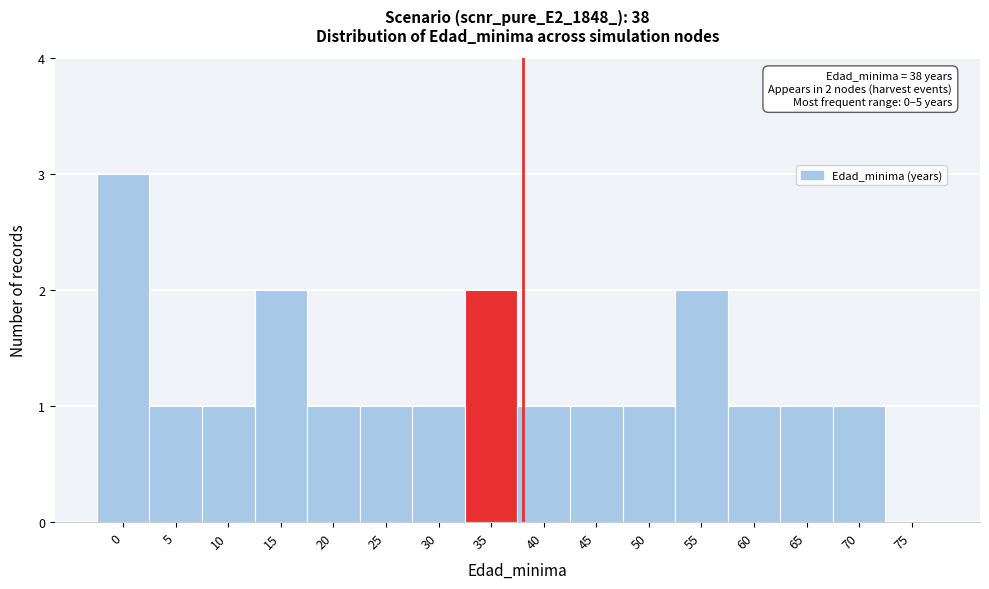

Reading left to right, transcribe all the data shown in this chart.

0=3	5=1	10=1	15=2	20=1	25=1	30=1	35=2	40=1	45=1	50=1	55=2	60=1	65=1	70=1	75=0